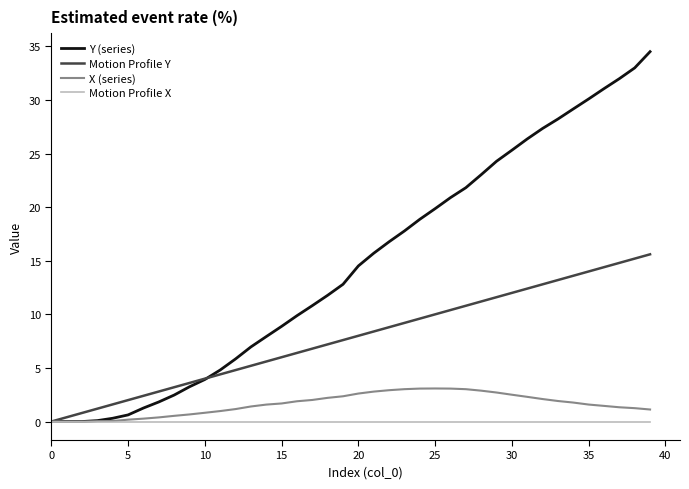

How many series are shown in this chart?

4